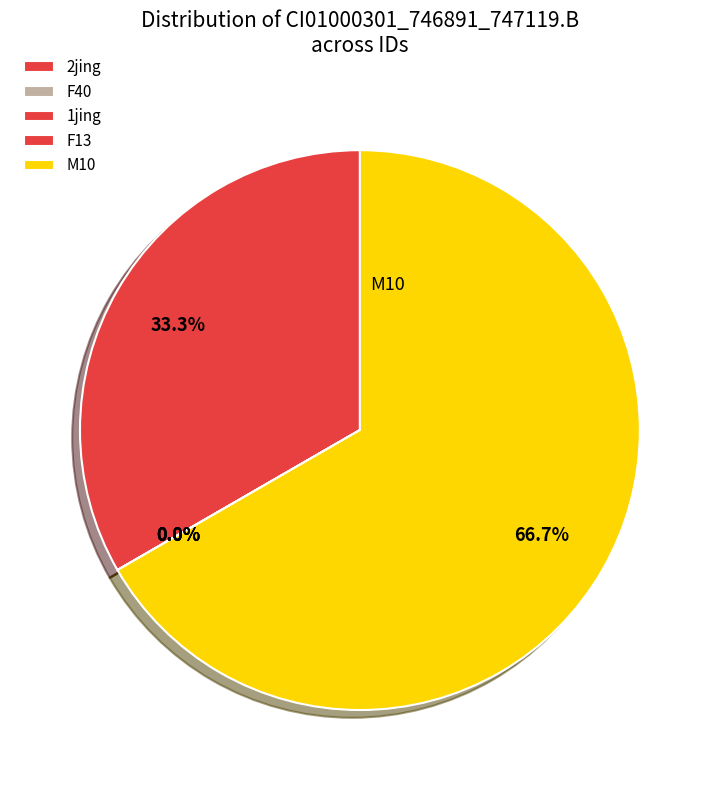

True or false: F40 accounts for 0% of the total.

True